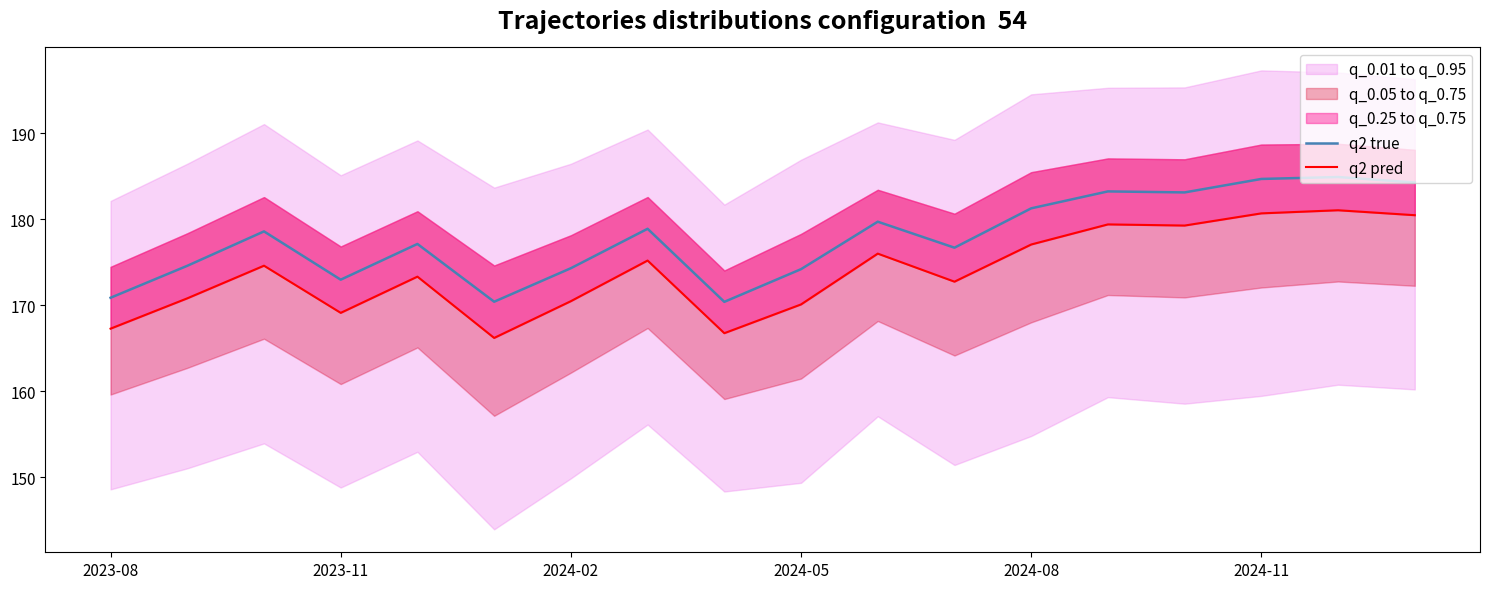

The q2 true series shows 184.7 at 2024-11. True or false?

True